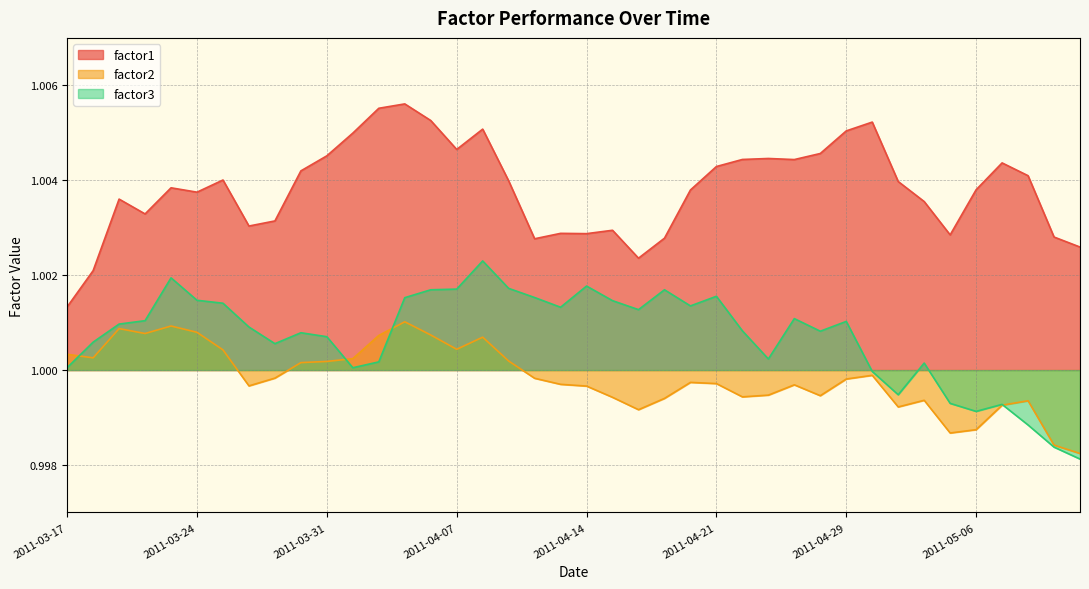

What is the sum of all factor3 values?

40.0